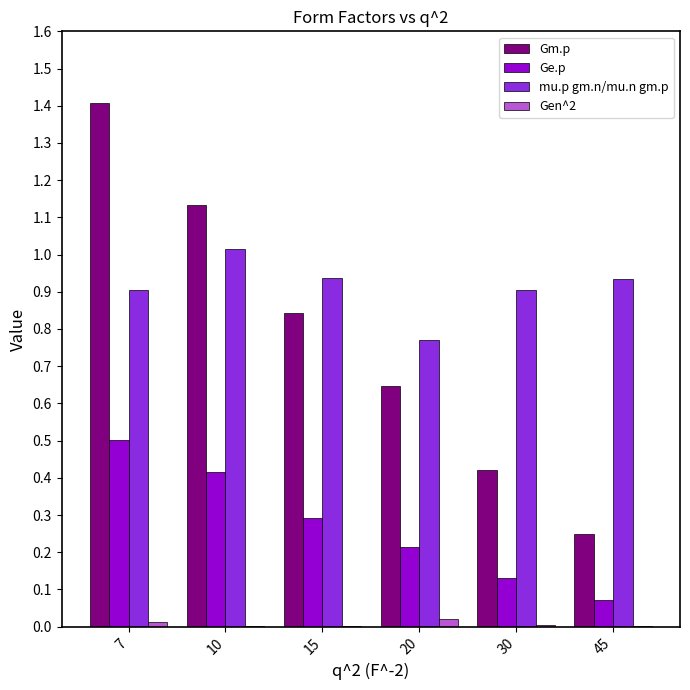

Which category has the highest value across all series?

7